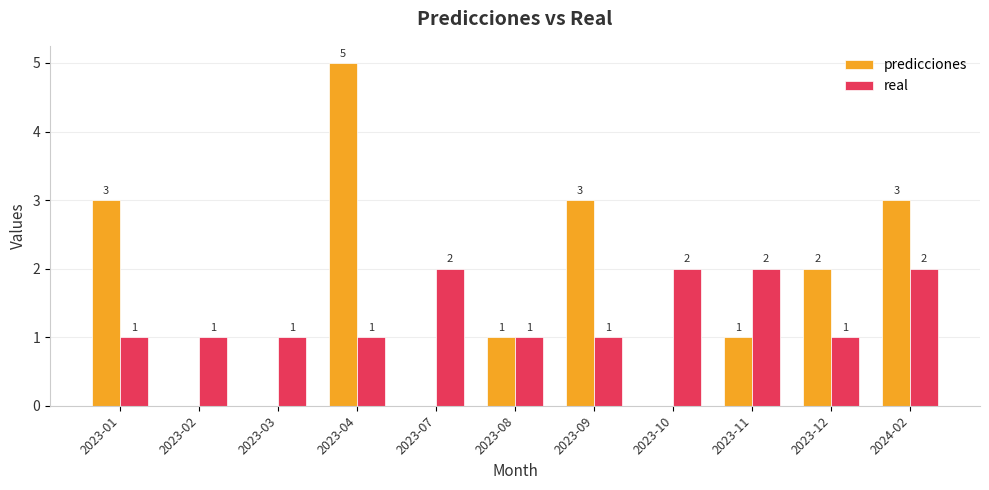

Between 2023-08 and 2023-12, which series saw the biggest shift?

predicciones